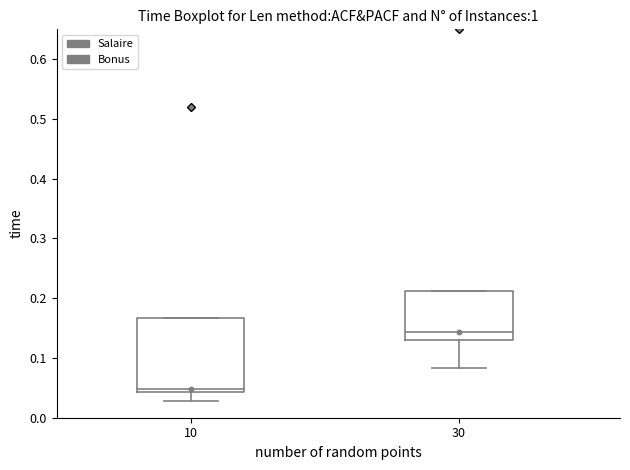

Reading left to right, read every box against the y-axis: the position of its median line, the range the box covers, and the ends of its whiskers. The values are not printed on the chart, so give them approximately, as read against the axis.

10: median 0.05, box 0.04 to 0.17, whiskers 0.03 to 0.17
30: median 0.14, box 0.13 to 0.21, whiskers 0.08 to 0.21